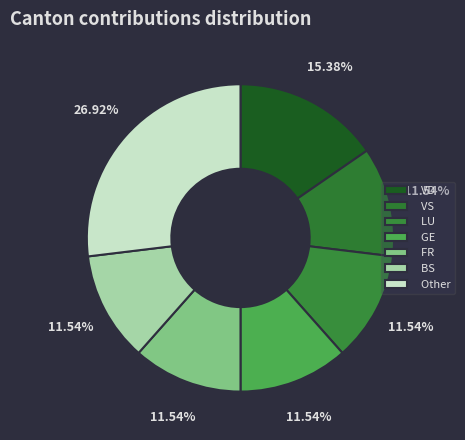

How many slices are in this pie chart?

7